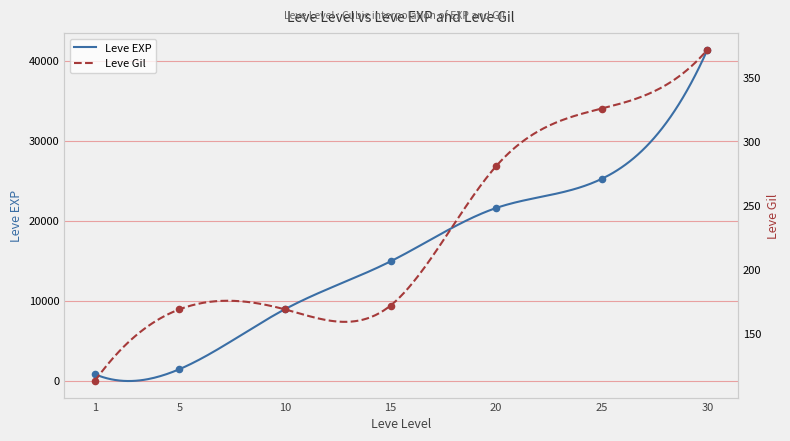

At how many categories does at least one series exceed 40611?

1